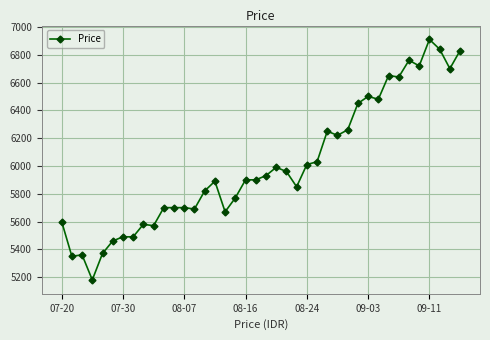

What is the difference between the maximum and second lowest values?

1560